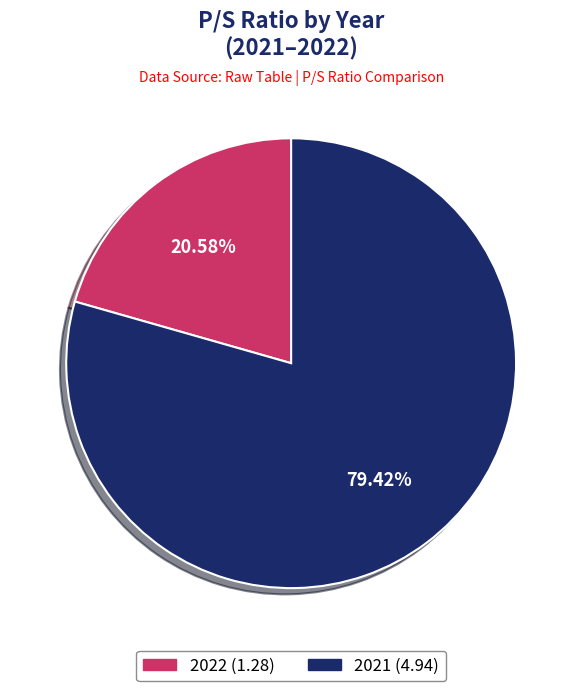

Is there any slice that represents more than half of the pie?

Yes